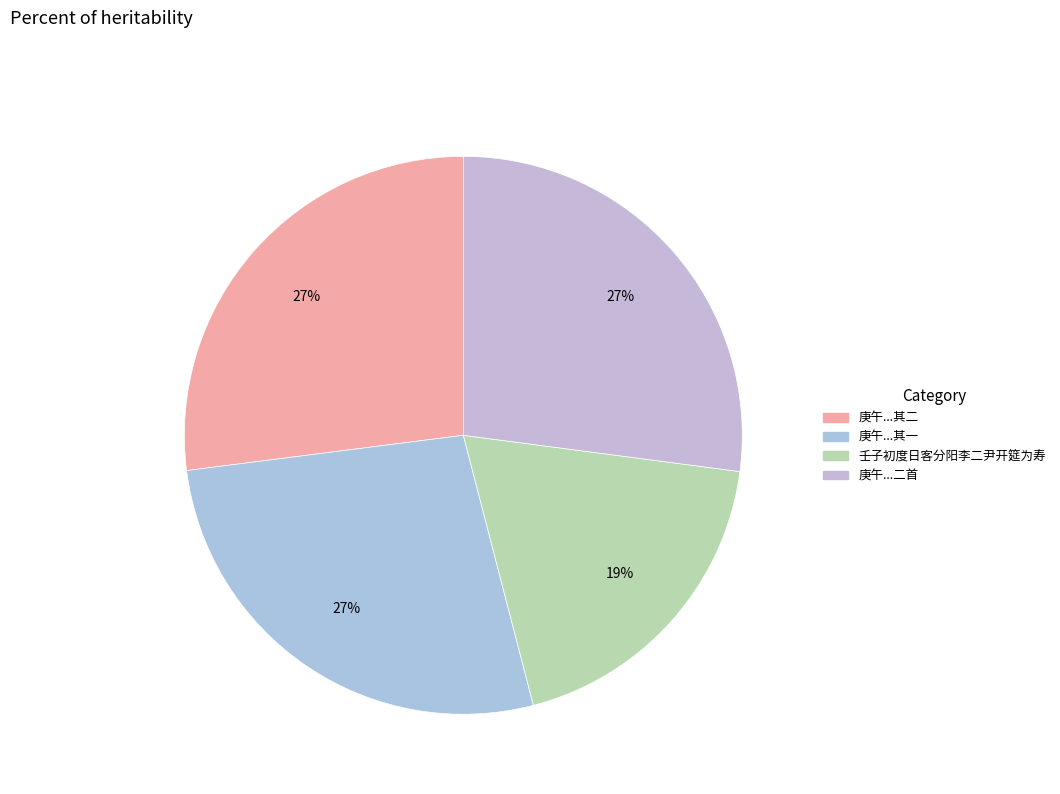

Count the number of slices in the pie.

4